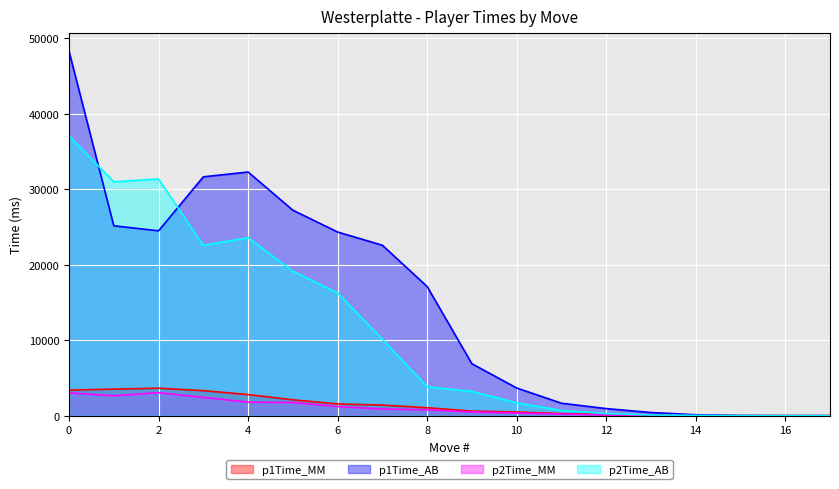

What is the difference between the maximum and second lowest values in the p1Time_AB series?

48240